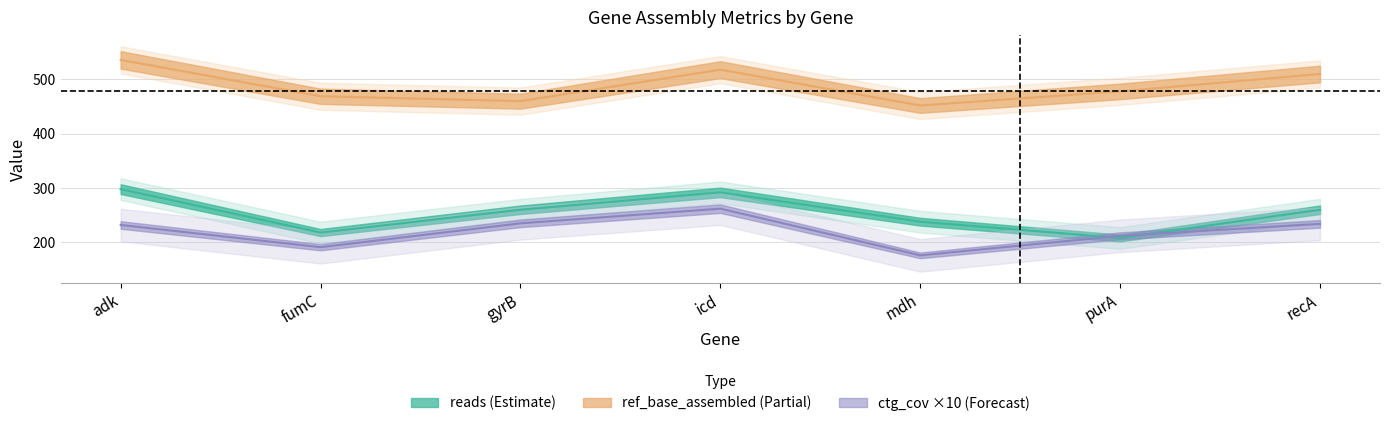

How many times do ctg_cov and reads cross each other?

2